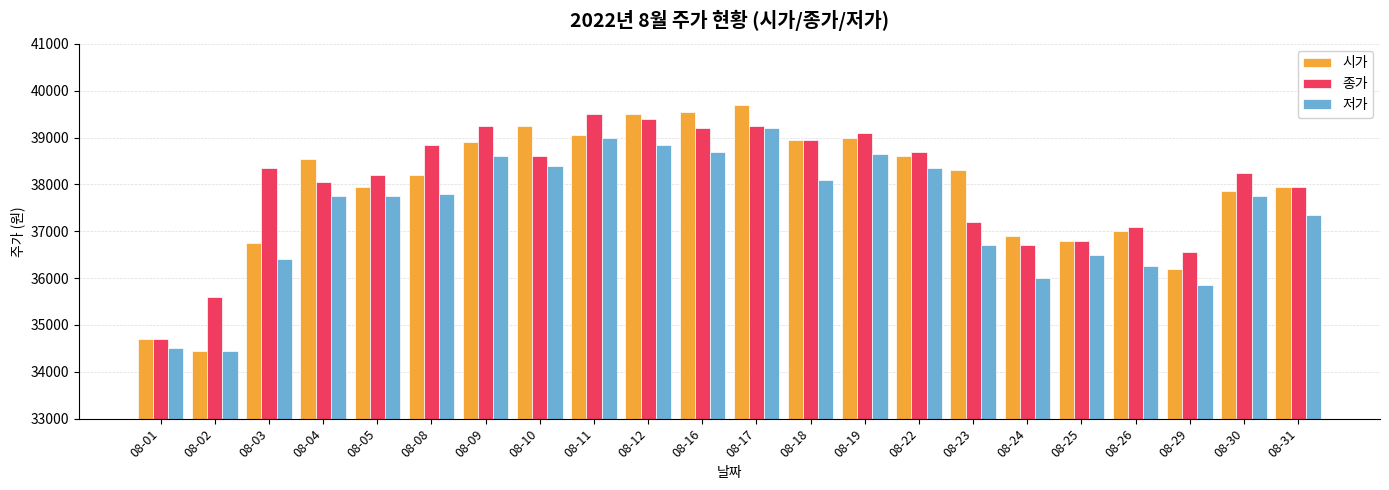

What is the lowest value of the 저가 series?

34450